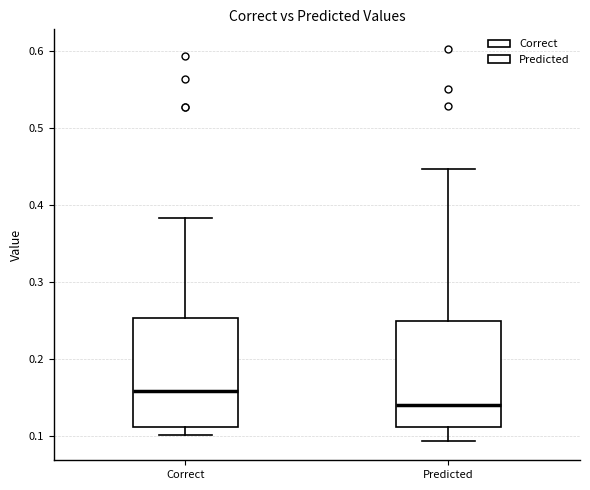

Where does the upper whisker of the box for Correct end on the y-axis? The values are not printed on the chart, so give them approximately, as read against the axis.

0.38